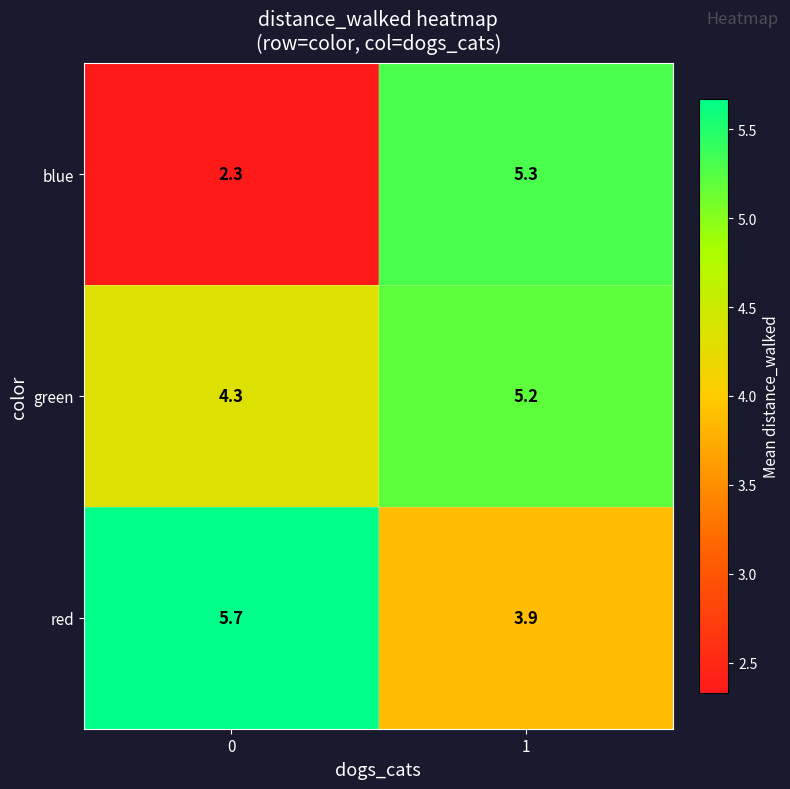

What is the difference between the blue values at 1 and 0?

3.0